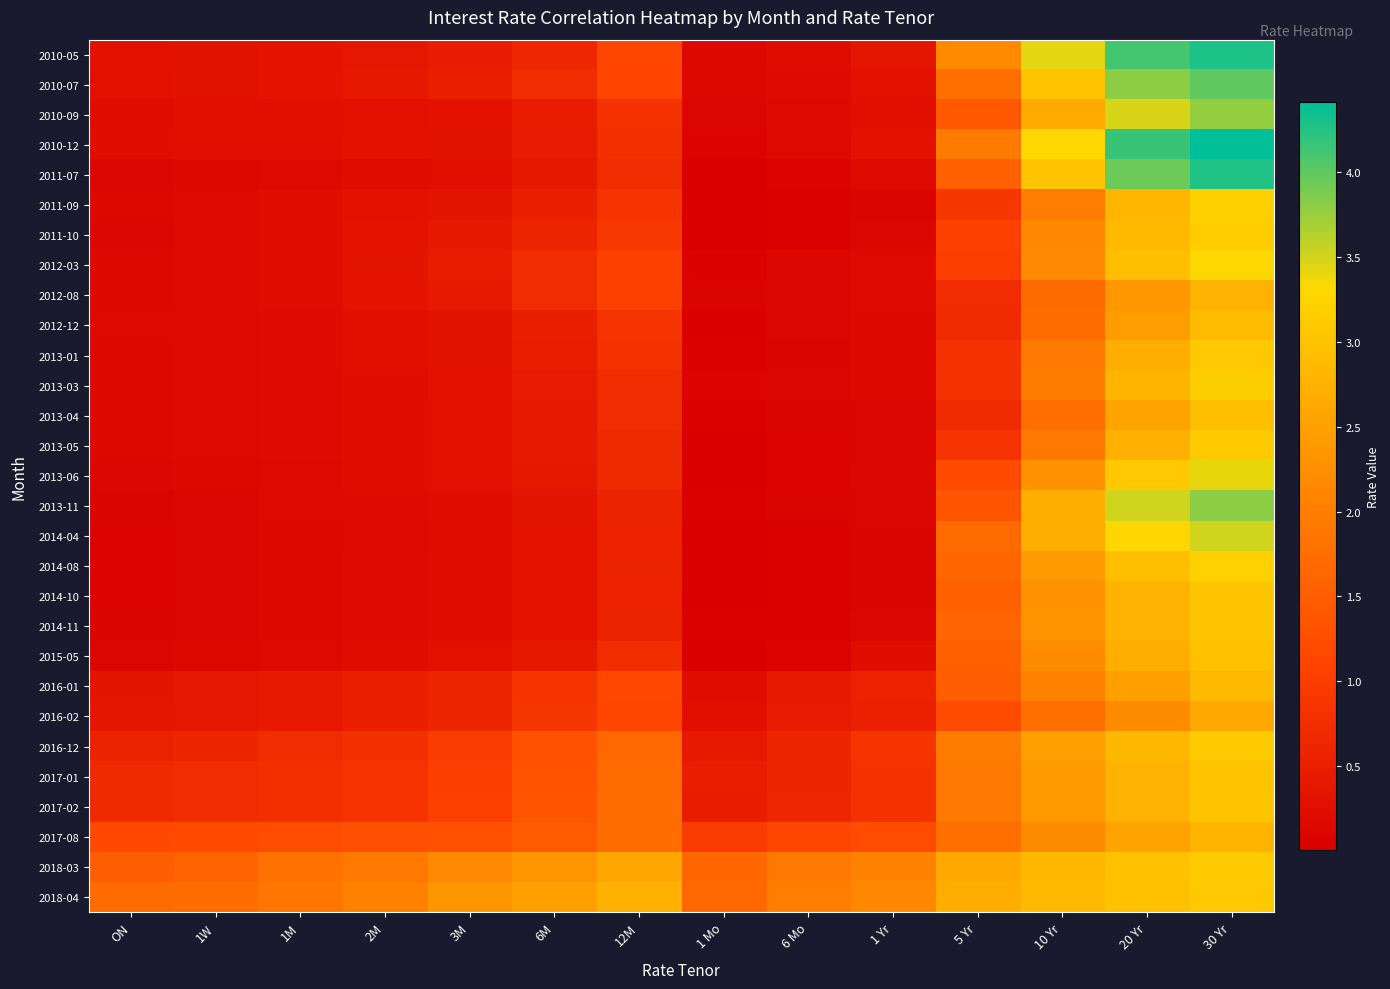

Rank the series by their maximum value, from highest to lowest.

2010-12, 2010-05, 2011-07, 2010-07, 2013-11, 2010-09, 2014-04, 2013-06, 2012-03, 2014-08, 2011-09, 2013-03, 2011-10, 2016-12, 2013-05, 2018-03, 2013-01, 2018-04, 2014-10, 2014-11, 2017-02, 2017-01, 2015-05, 2013-04, 2012-12, 2016-01, 2017-08, 2012-08, 2016-02